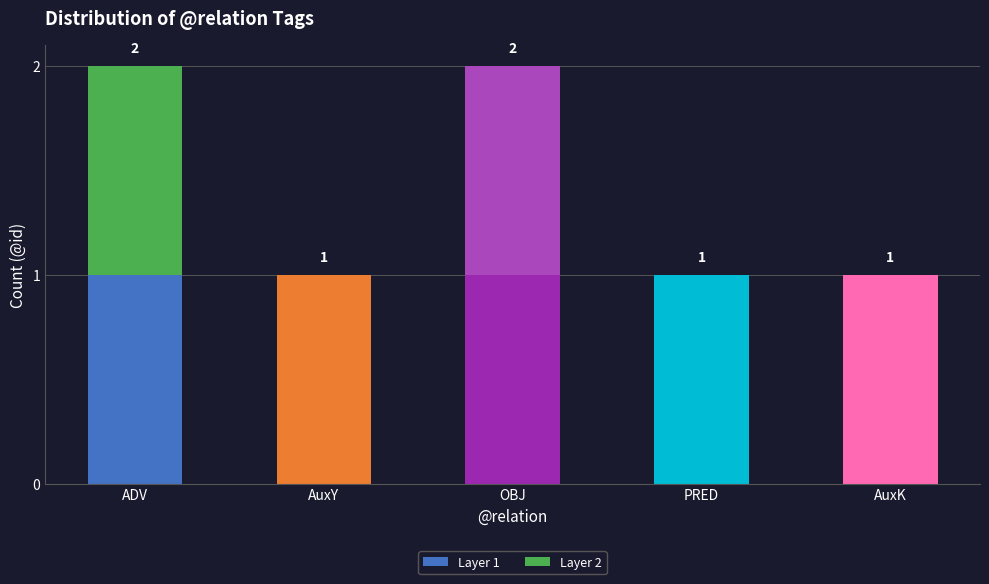

Is it true that Layer 1 equals 1 at ADV?

True